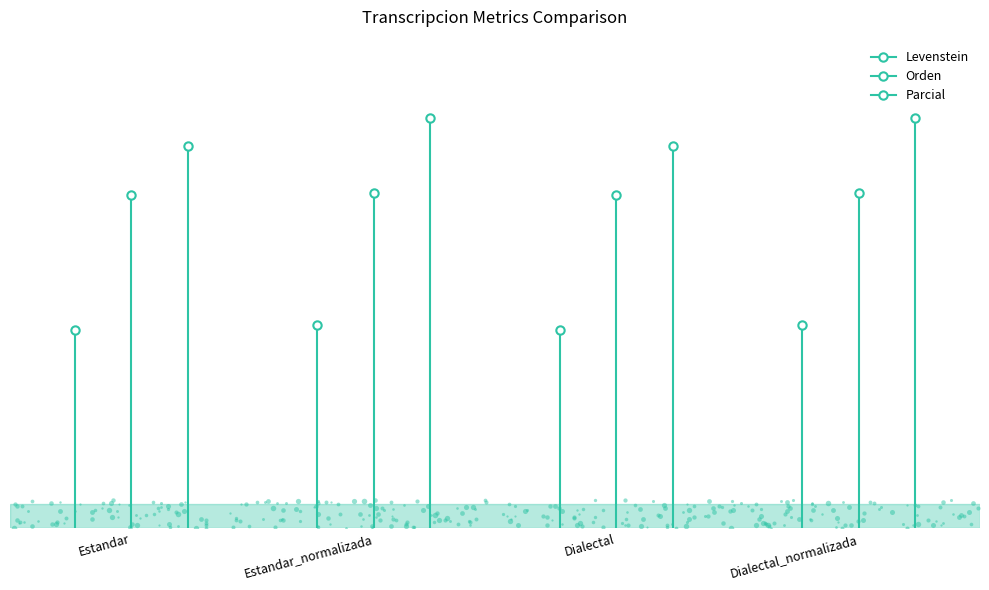

The Parcial series shows 32.0 at Estandar. True or false?

False